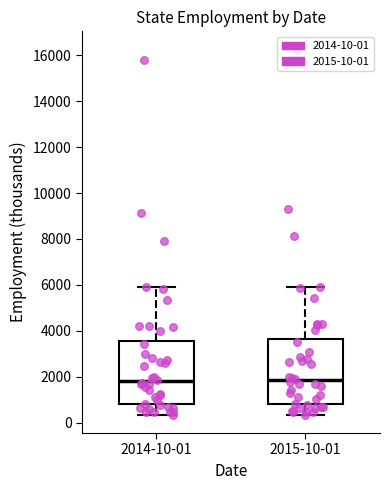

Reading left to right, transcribe this box plot: for each box, give where its median line is, the range the box spans, and where its two whiskers end, as read against the y-axis. The values are not printed on the chart, so give them approximately, as read against the axis.

2014-10-01: median 1800, box 800 to 3600, whiskers 400 to 5800
2015-10-01: median 1800, box 800 to 3600, whiskers 400 to 6000